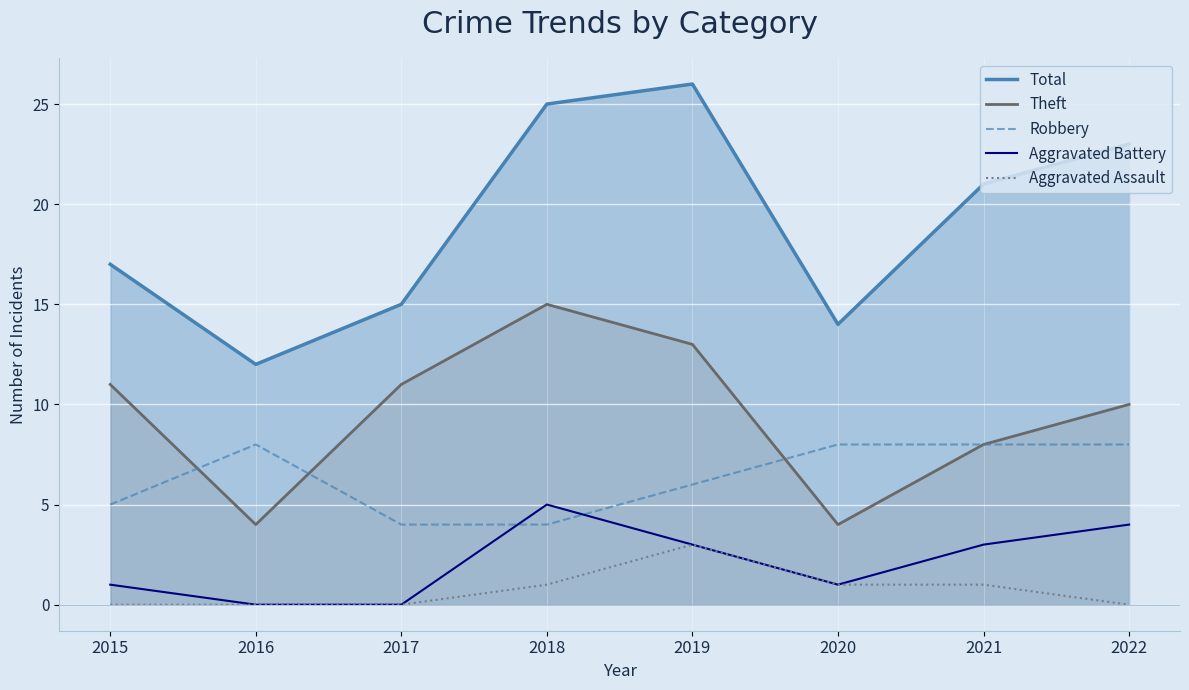

What is the difference between the second highest and minimum values in the Aggravated Assault series?

1